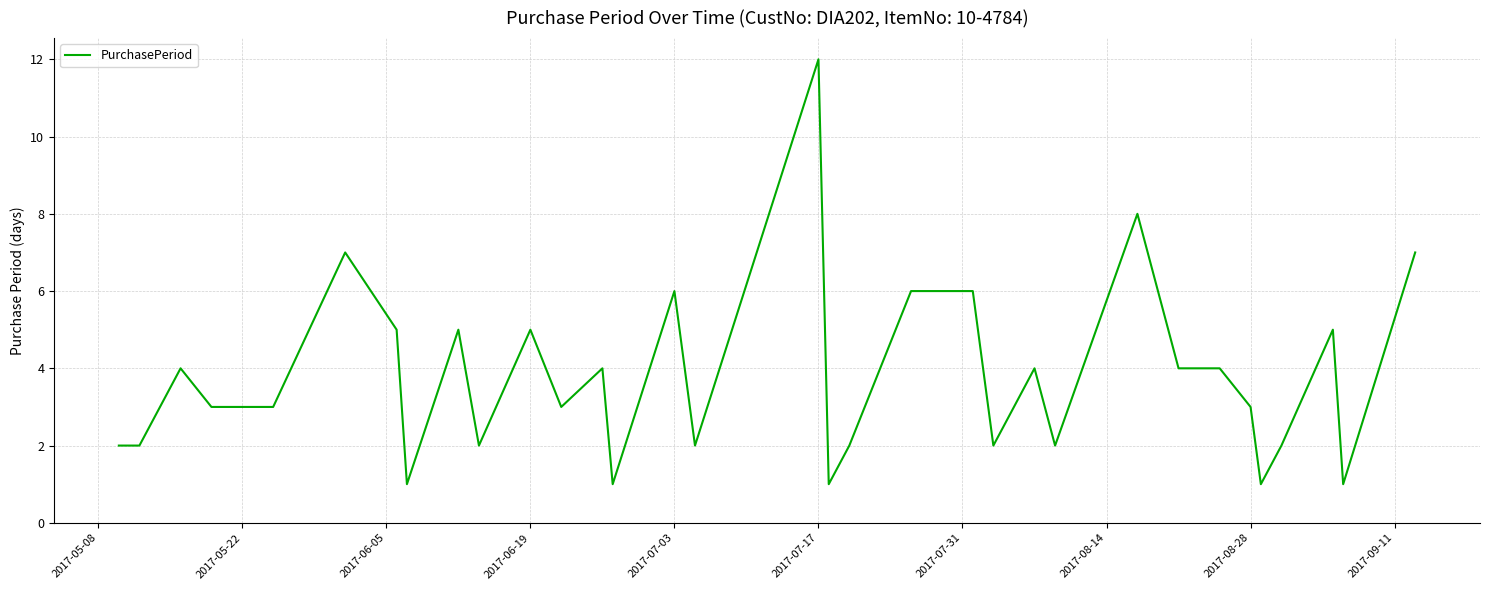

What is the difference between the maximum and minimum values?

11